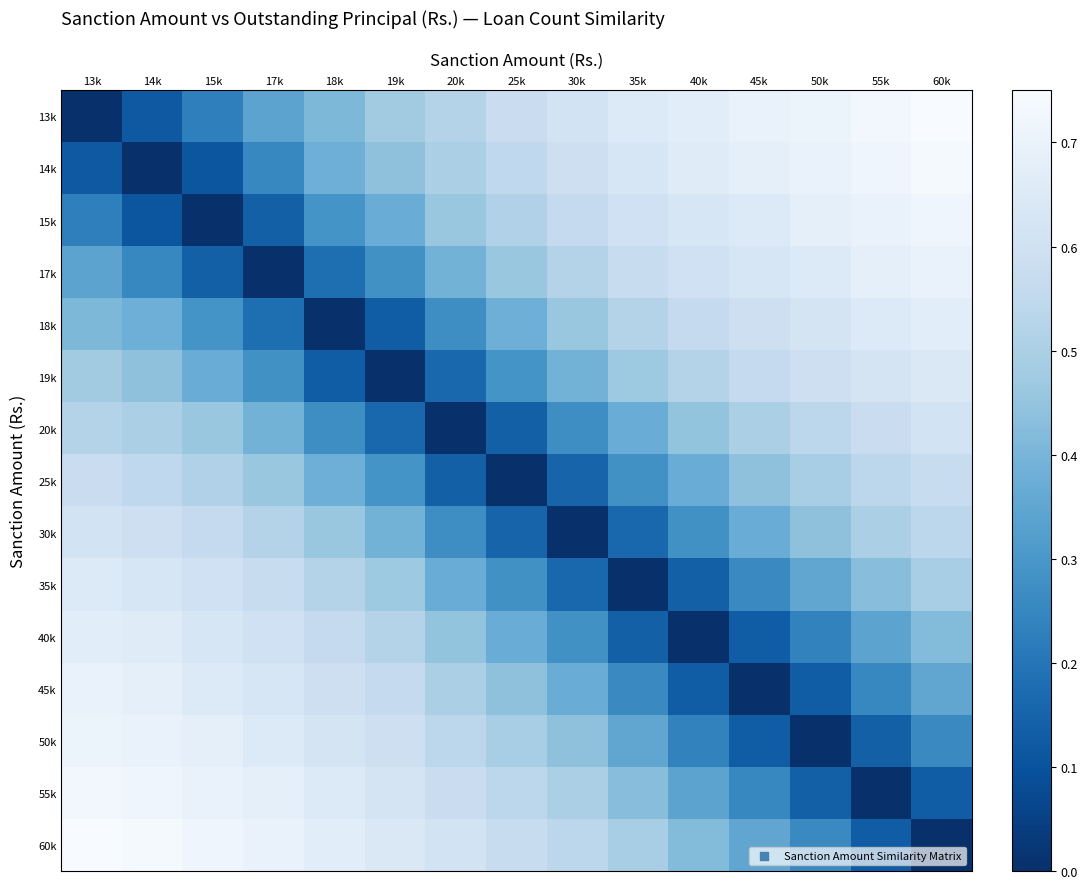

Which series has the largest total across all categories?

60k